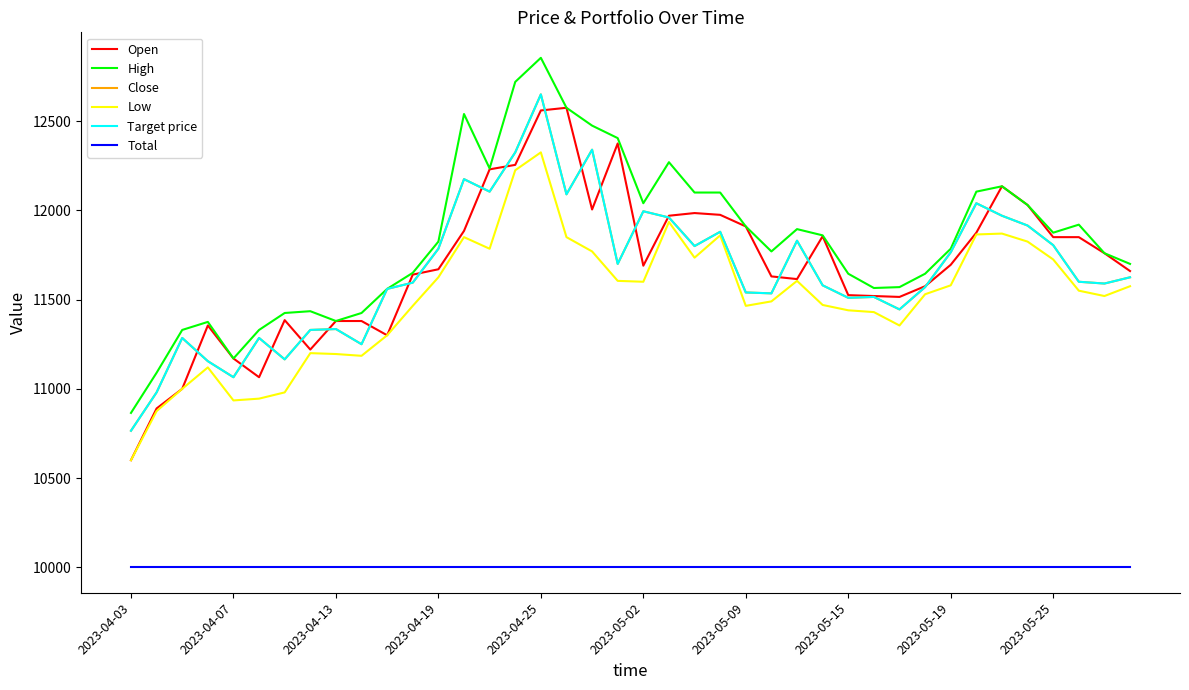

Is this an area chart (filled region under the line)?

No